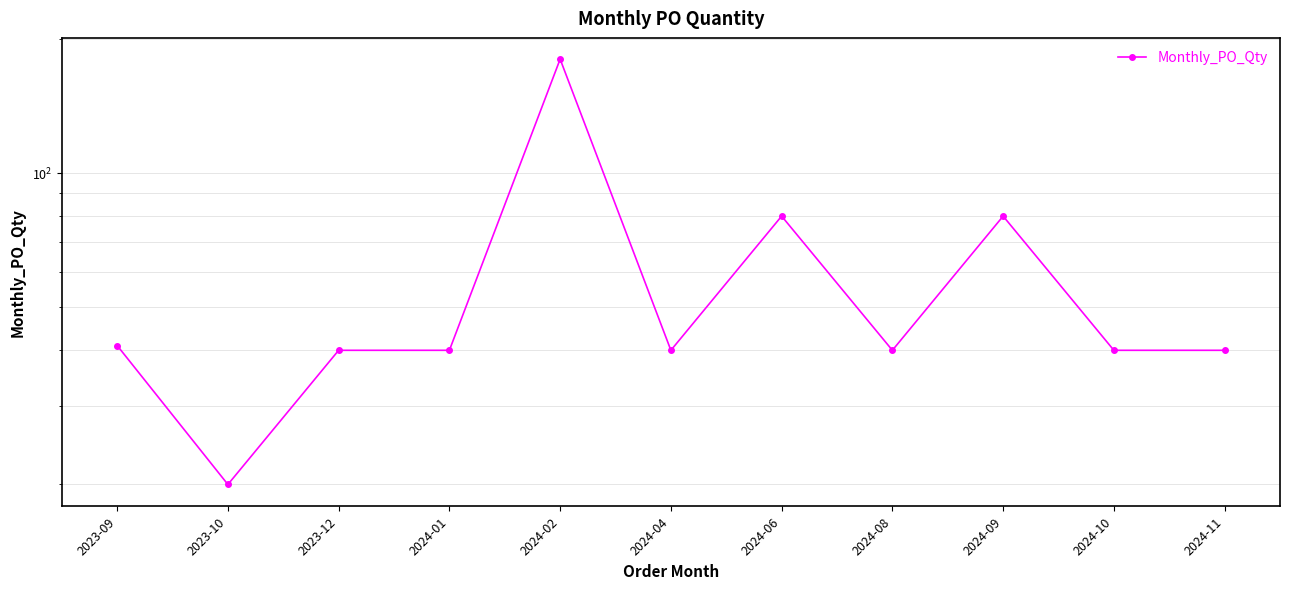

How many lines are shown in the chart?

1